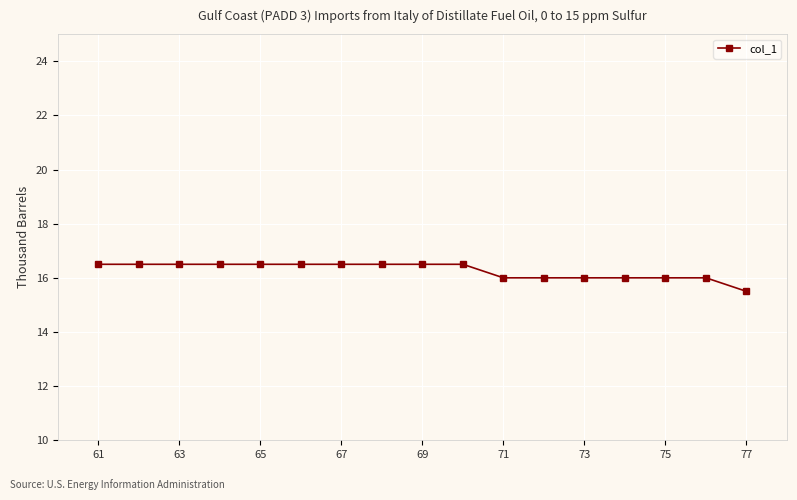

What is the maximum value shown in the chart?

16.5